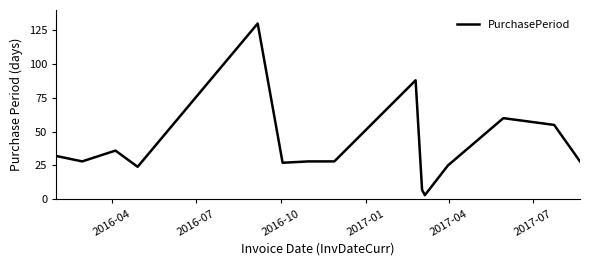

What is the difference between the maximum and minimum values?

127